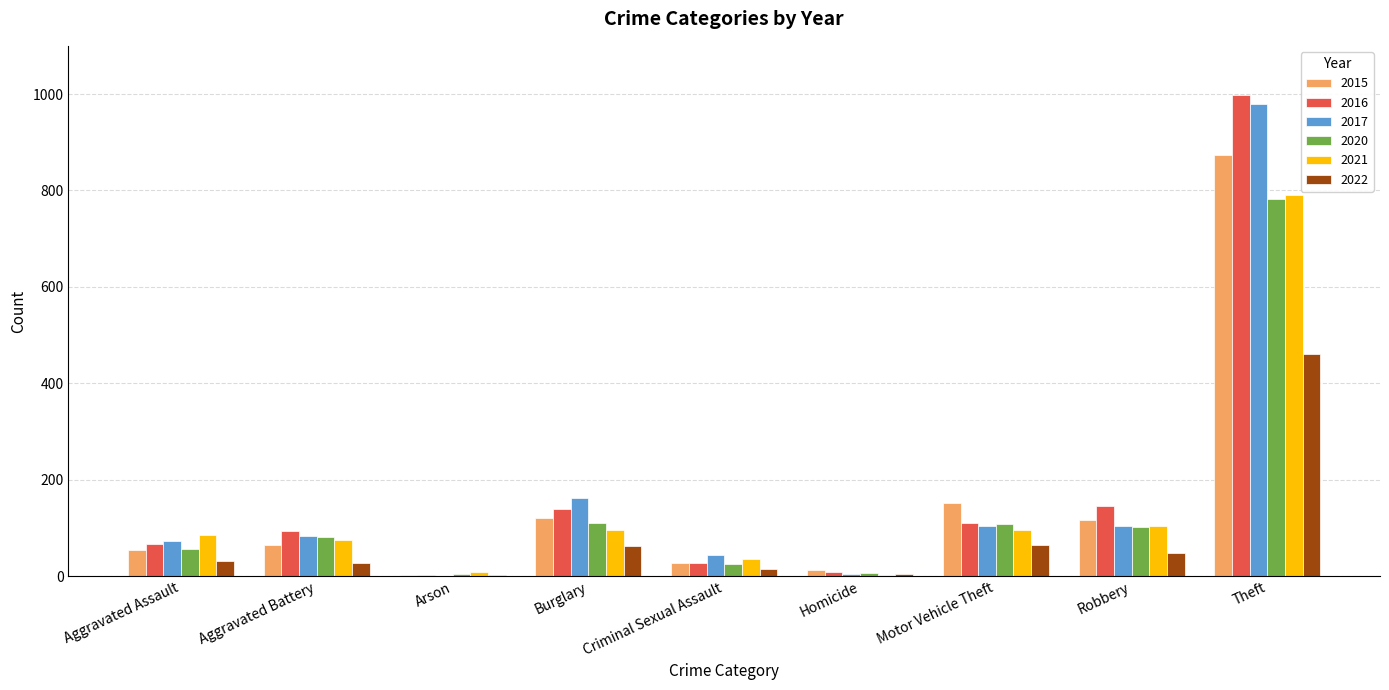

At which category does the chart reach its peak across all series?

Theft